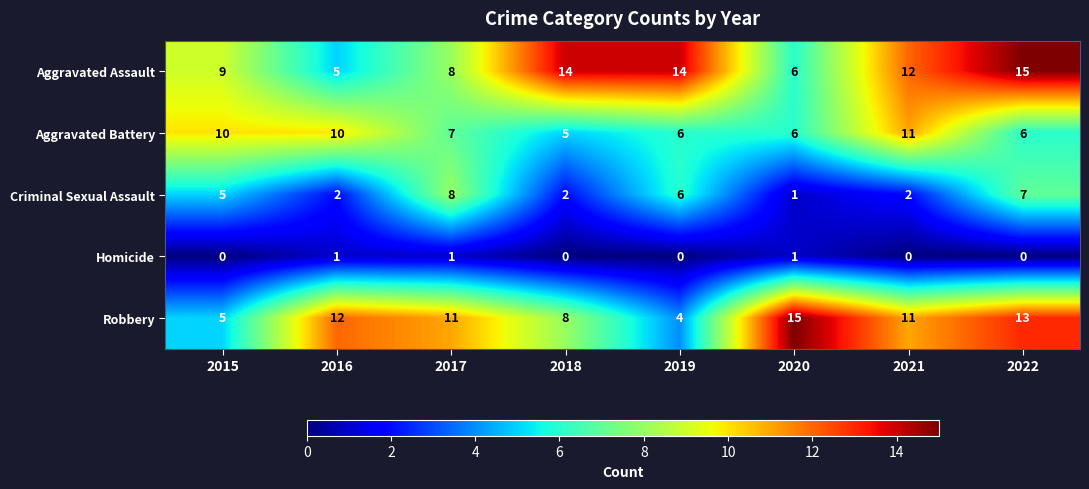

Which series has the largest range (max minus min)?

Robbery